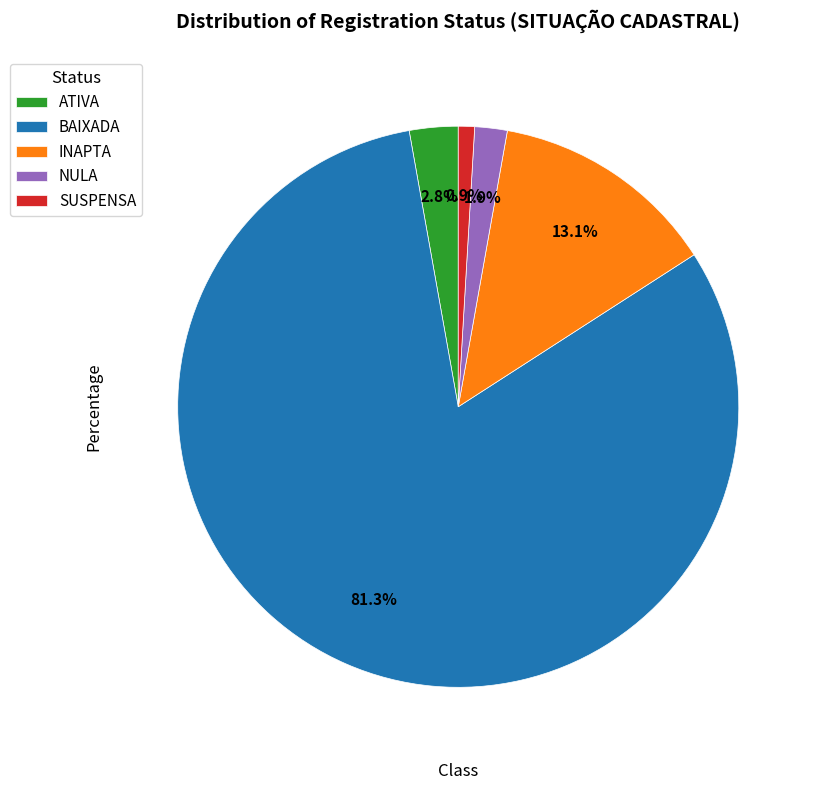

To the nearest percent, what is the difference between the largest and smallest slice percentages?

80%